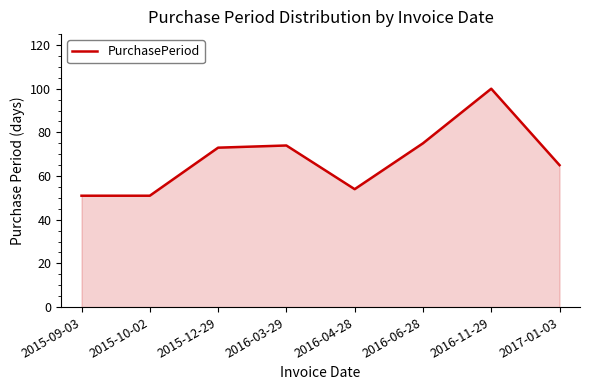

What is the greatest value displayed?

100